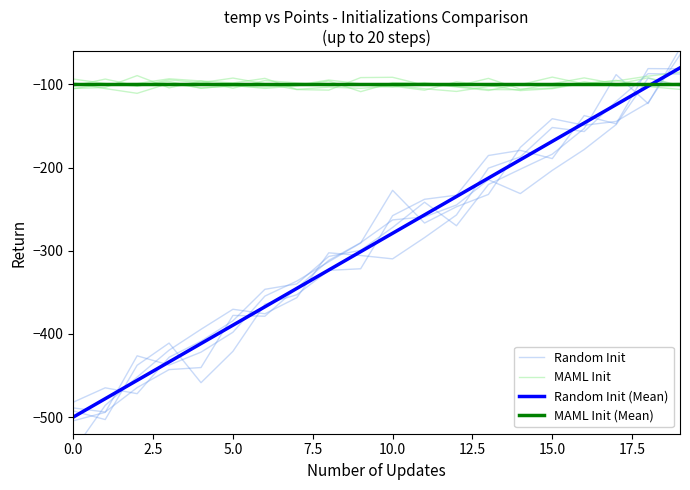

The value of Random Init at 19 is -81.2. True or false?

True